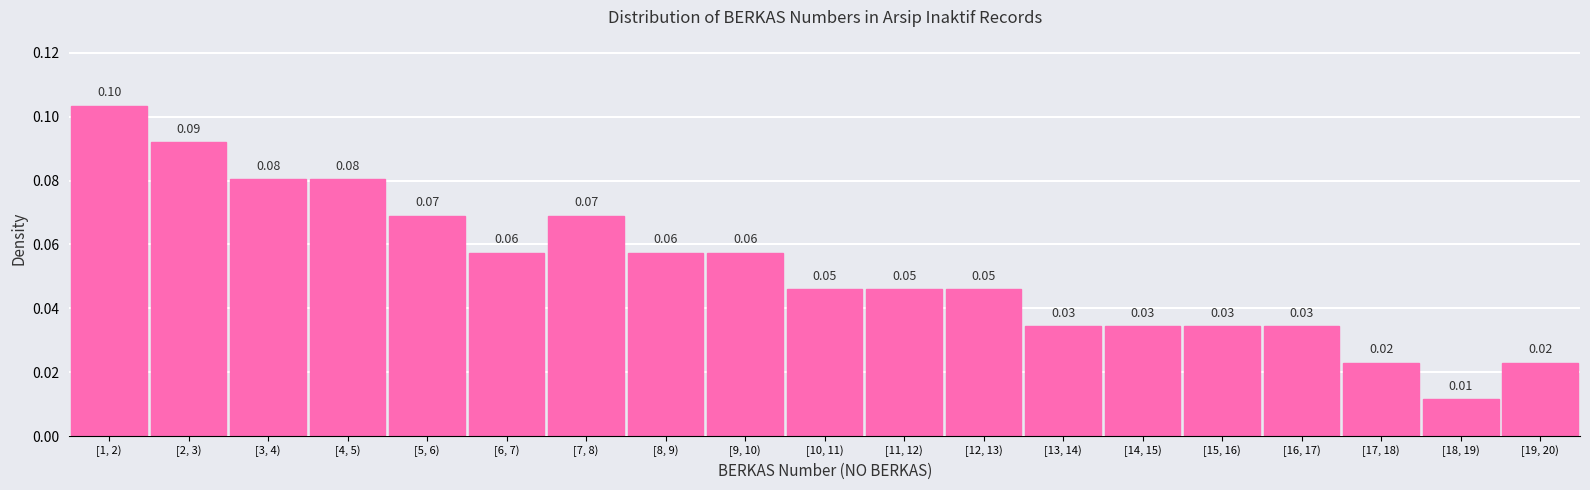

Which has a higher value, [2, 3) or [17, 18)?

[2, 3)